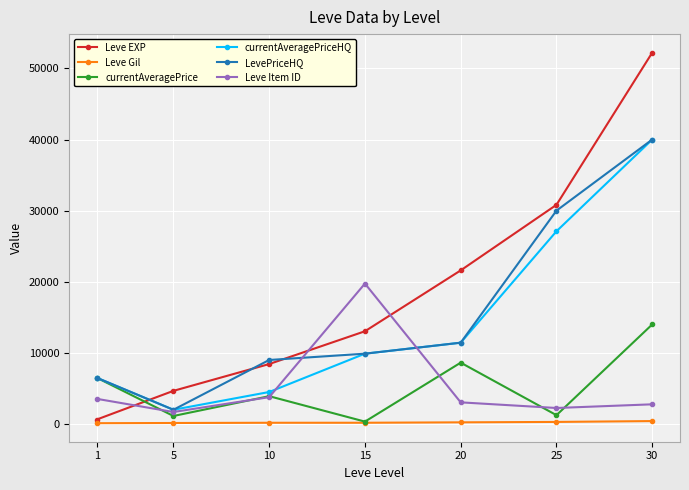

Rank the categories by Leve EXP value from highest to lowest.

30, 25, 20, 15, 10, 5, 1